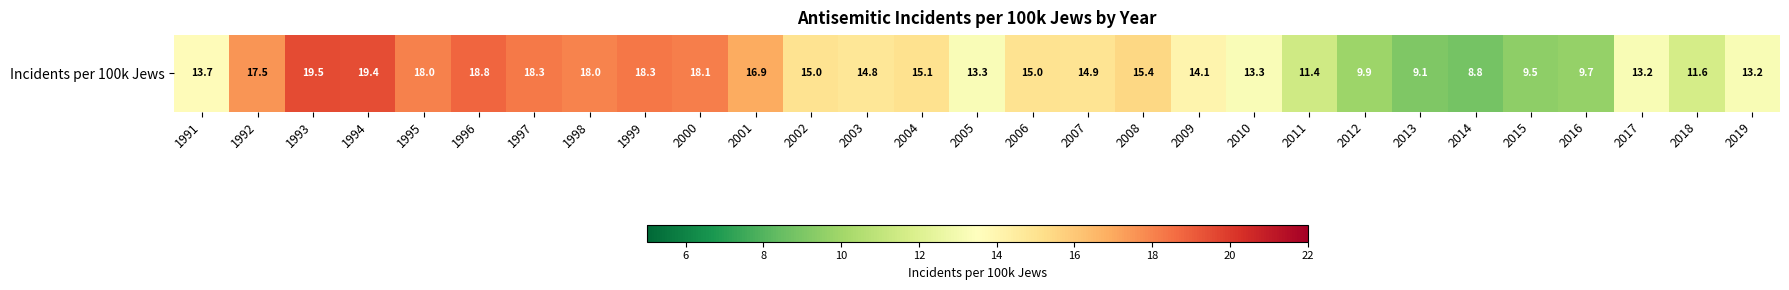

Reading left to right, extract all data points from this chart.

13.7	17.5	19.5	19.4	18.0	18.8	18.3	18.0	18.3	18.1	16.9	15.0	14.8	15.1	13.3	15.0	14.9	15.4	14.1	13.3	11.4	9.9	9.1	8.8	9.5	9.7	13.2	11.6	13.2